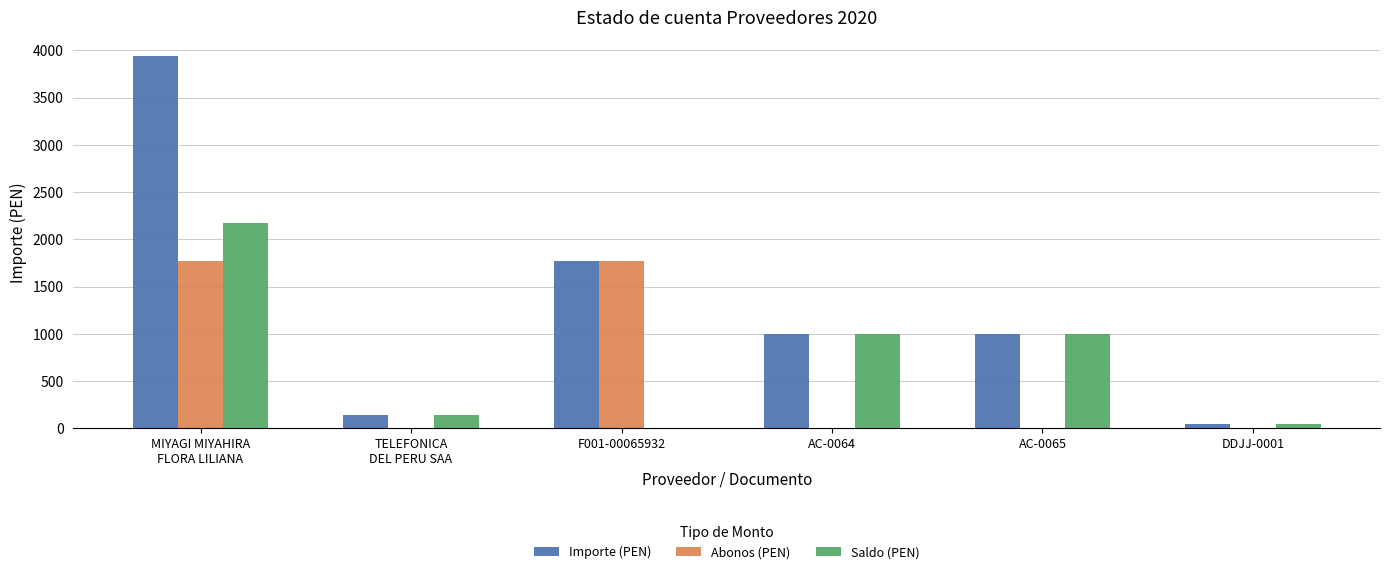

The Saldo (PEN) series shows 0.0 at F001-00065932. True or false?

True